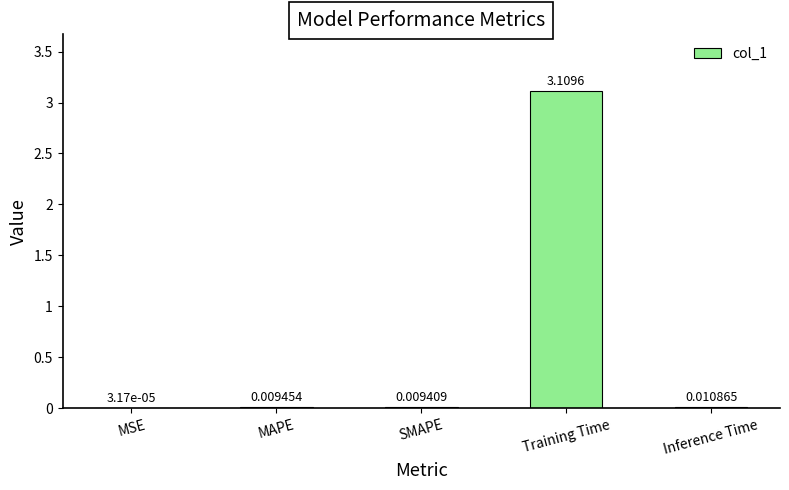

What is the change in value from MSE to Training Time?

+3.1